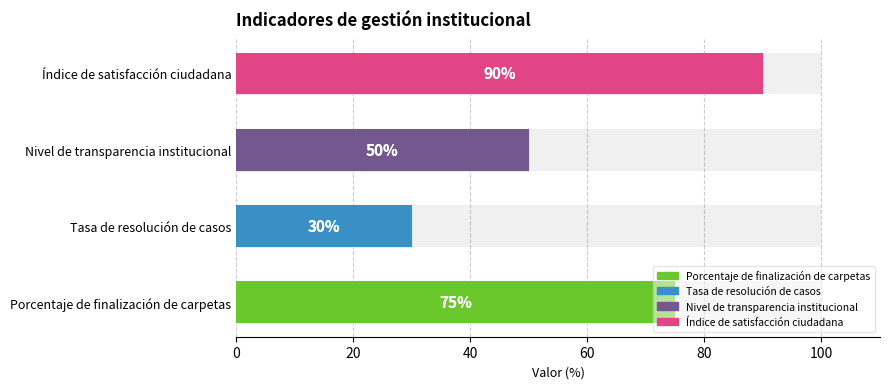

What is the average value?

61